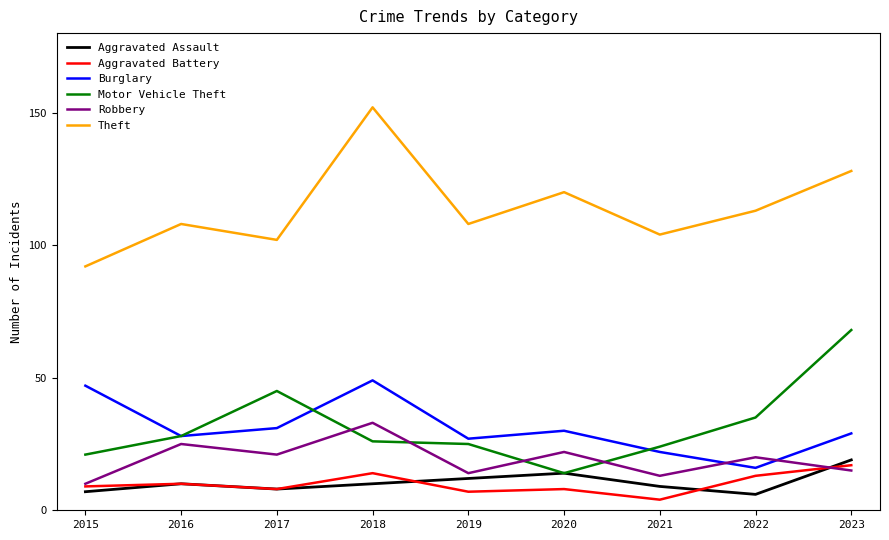

True or false: Aggravated Battery and Theft intersect in this chart.

False